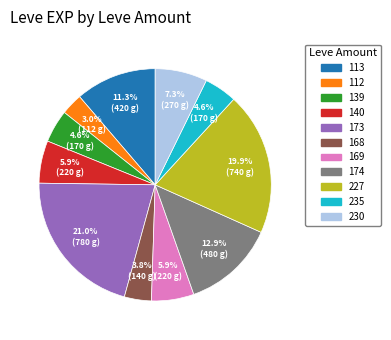

To the nearest percent, what is the combined percentage of 112 and 174?

16%